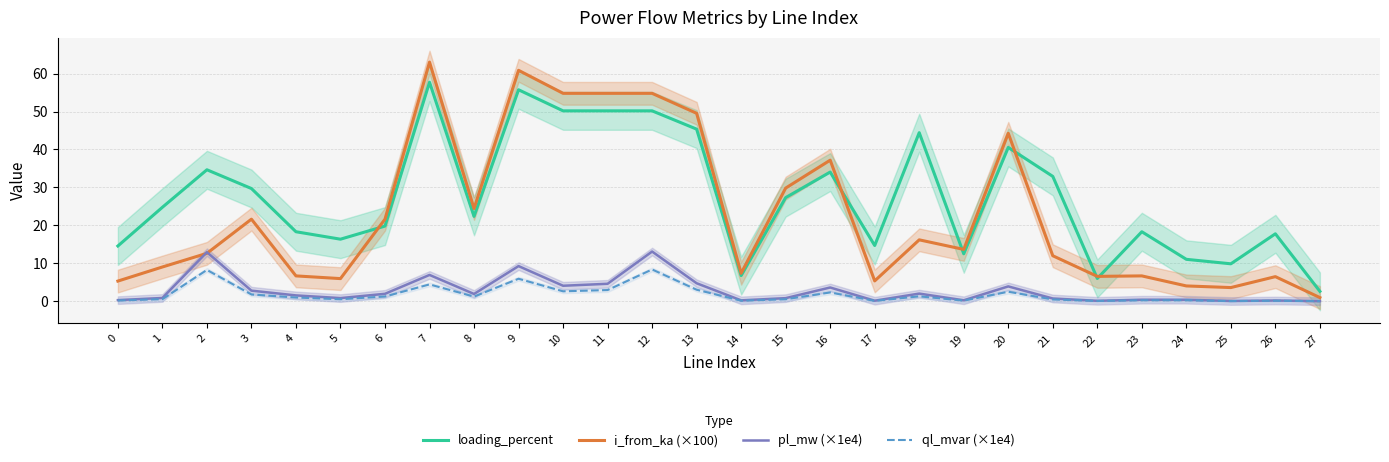

How many data points in i_from_ka (×100) are less than 13?

14